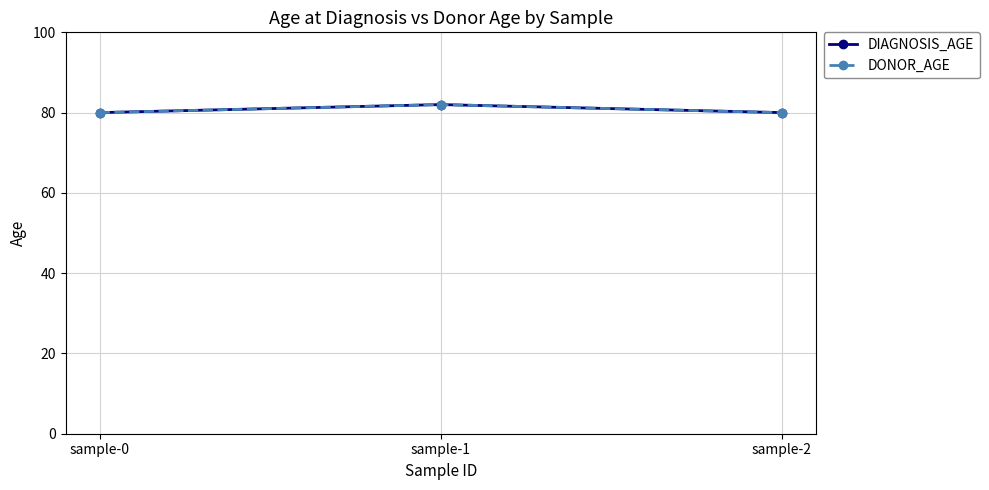

What is the difference between the maximum and minimum values in the DONOR_AGE series?

2